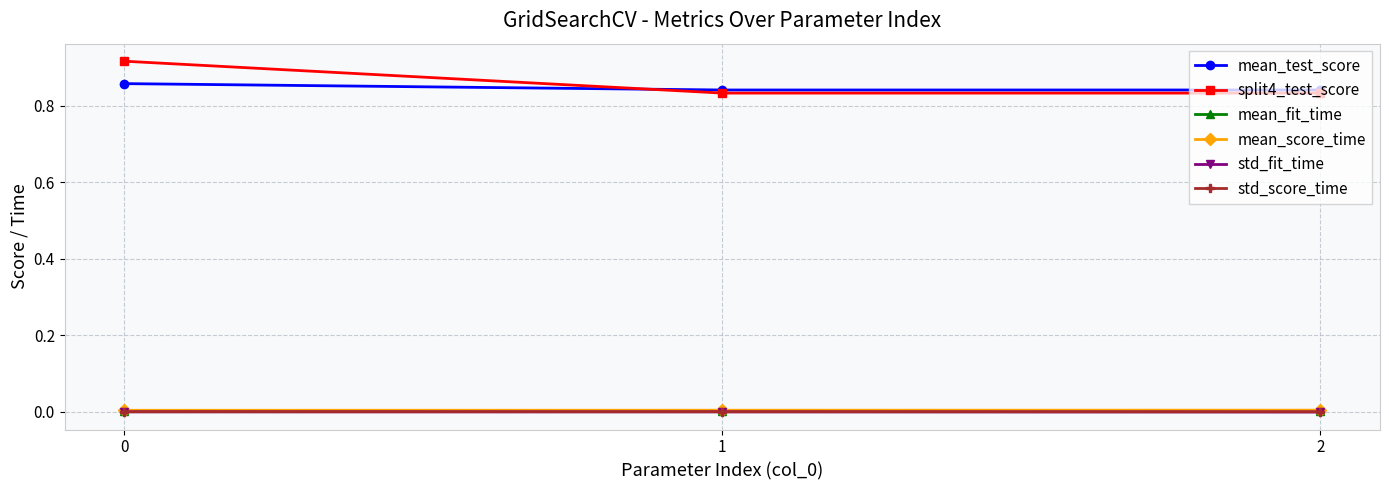

Does the chart have visible grid lines?

Yes